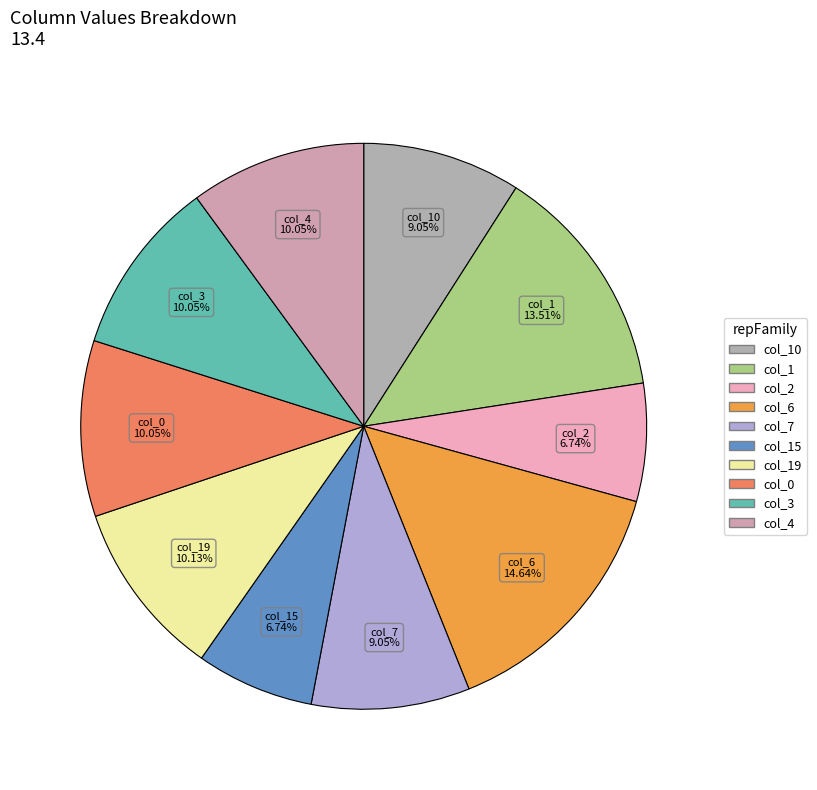

How many slices are in this pie chart?

10